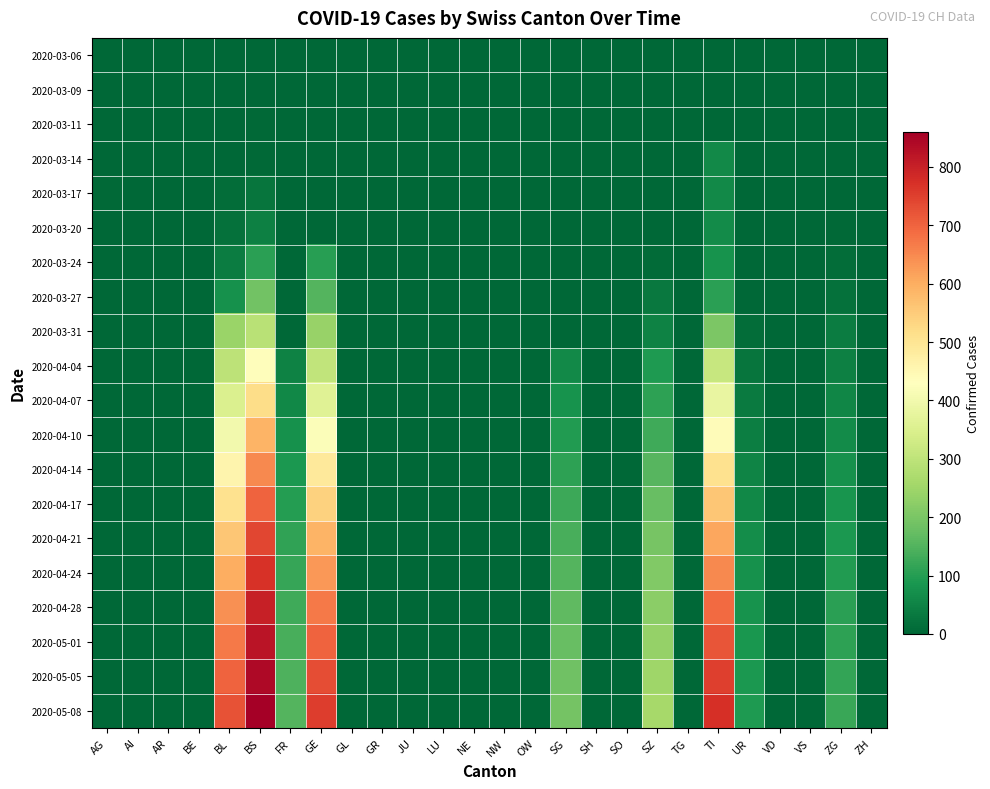

At which category is the sum across all series the highest?

BS